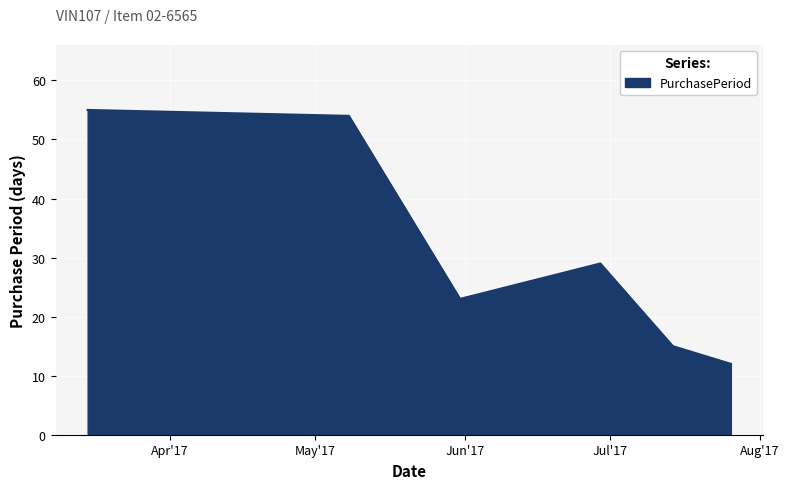

What is the sum of all values?

188